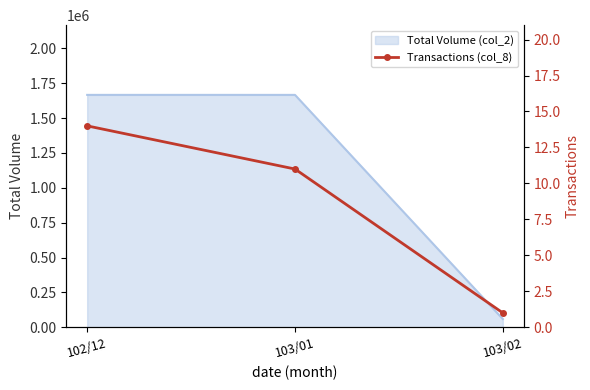

Approximately how many times larger is the value at 103/02 compared to 102/12?

0.1